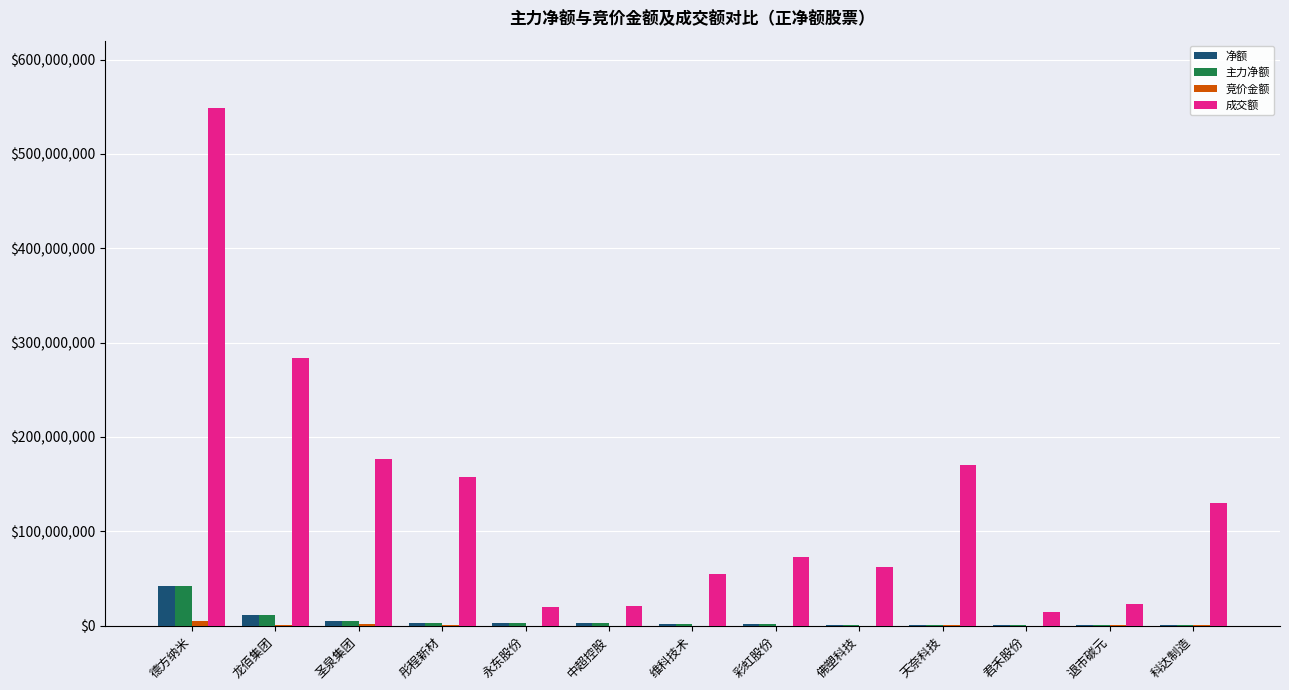

What is the total value across all series at 科达制造?

131463114